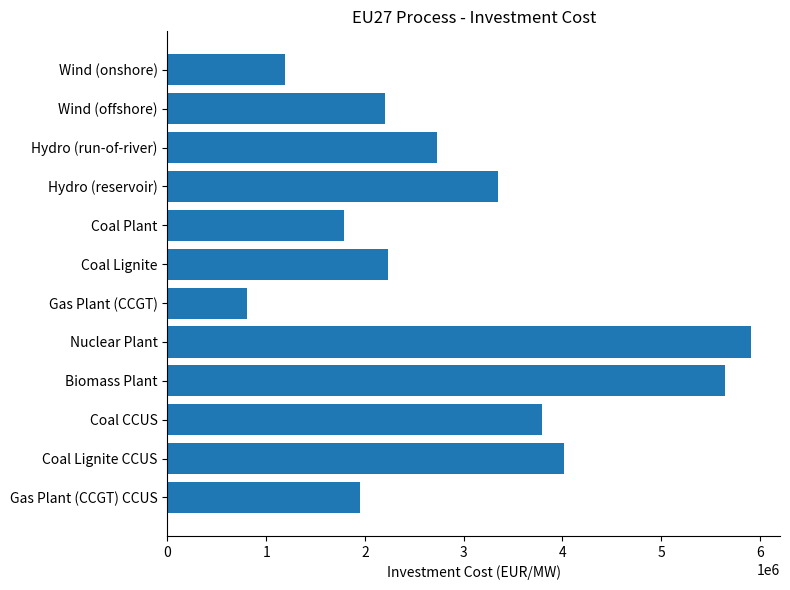

The chart shows a value of 2731780.4 at Hydro (run-of-river). True or false?

True